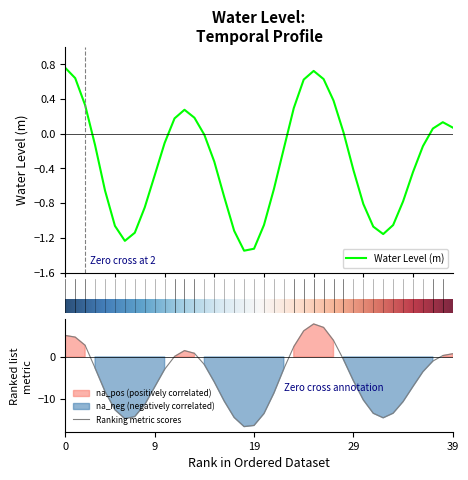

What value does the data have at 2023-01-30 05:00?

-1.1